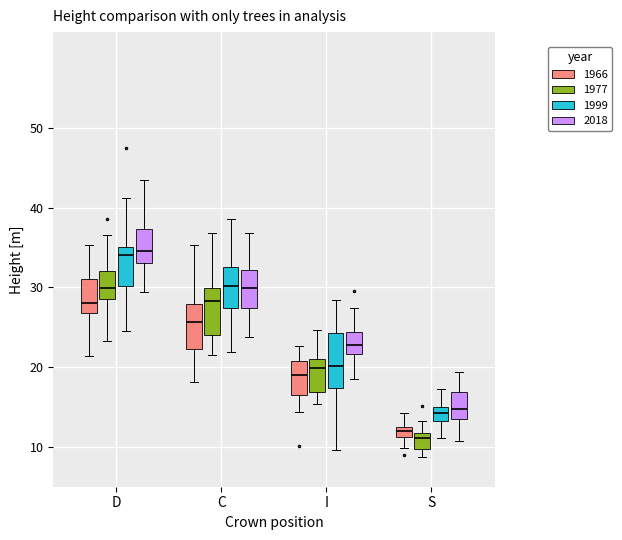

Where is the upper edge of the box for S (1977) on the y-axis? The values are not printed on the chart, so give them approximately, as read against the axis.

12